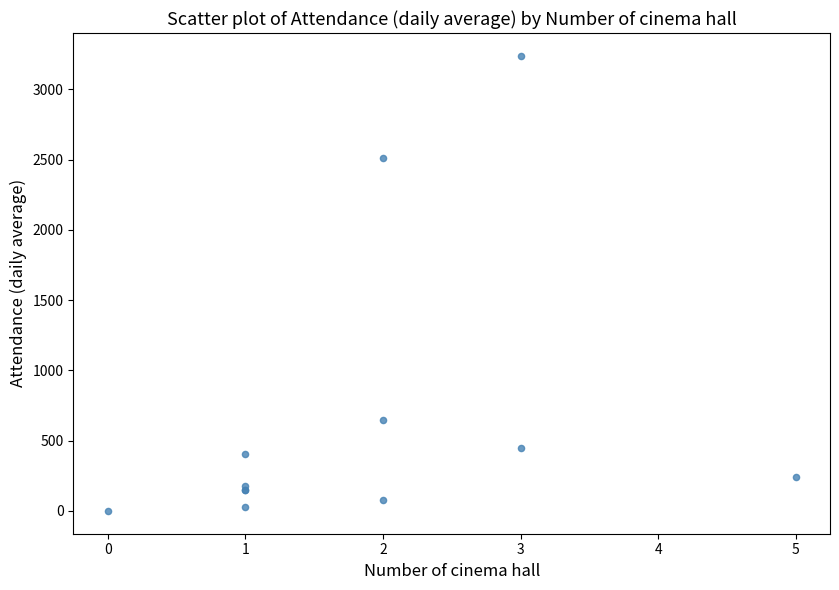

What Y value in the scatter plot is closest to 1620?

2515